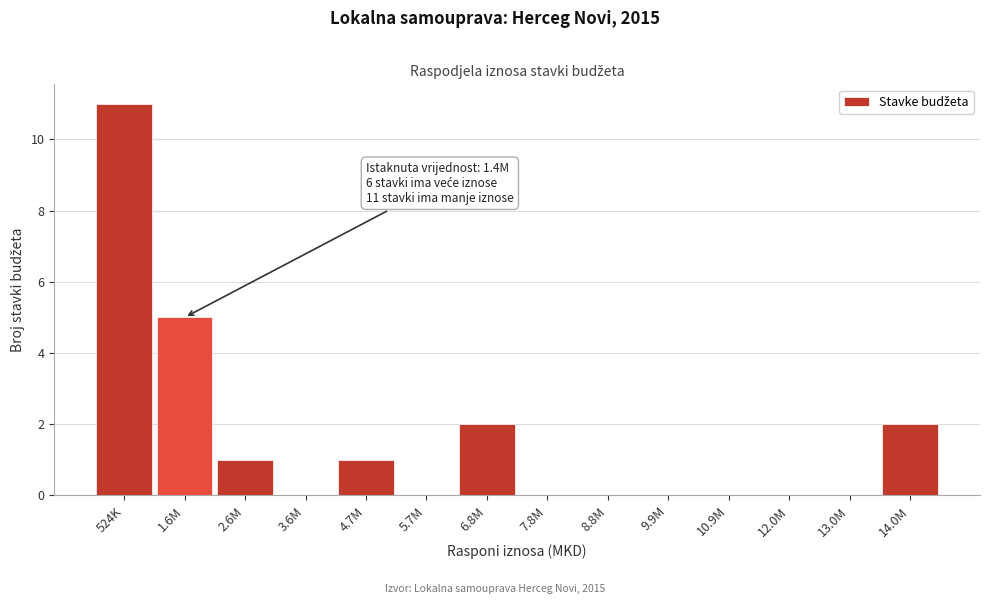

Reading left to right, extract all data points from this chart.

524K=11	1.6M=5	2.6M=1	3.6M=0	4.7M=1	5.7M=0	6.8M=2	7.8M=0	8.8M=0	9.9M=0	10.9M=0	12.0M=0	13.0M=0	14.0M=2